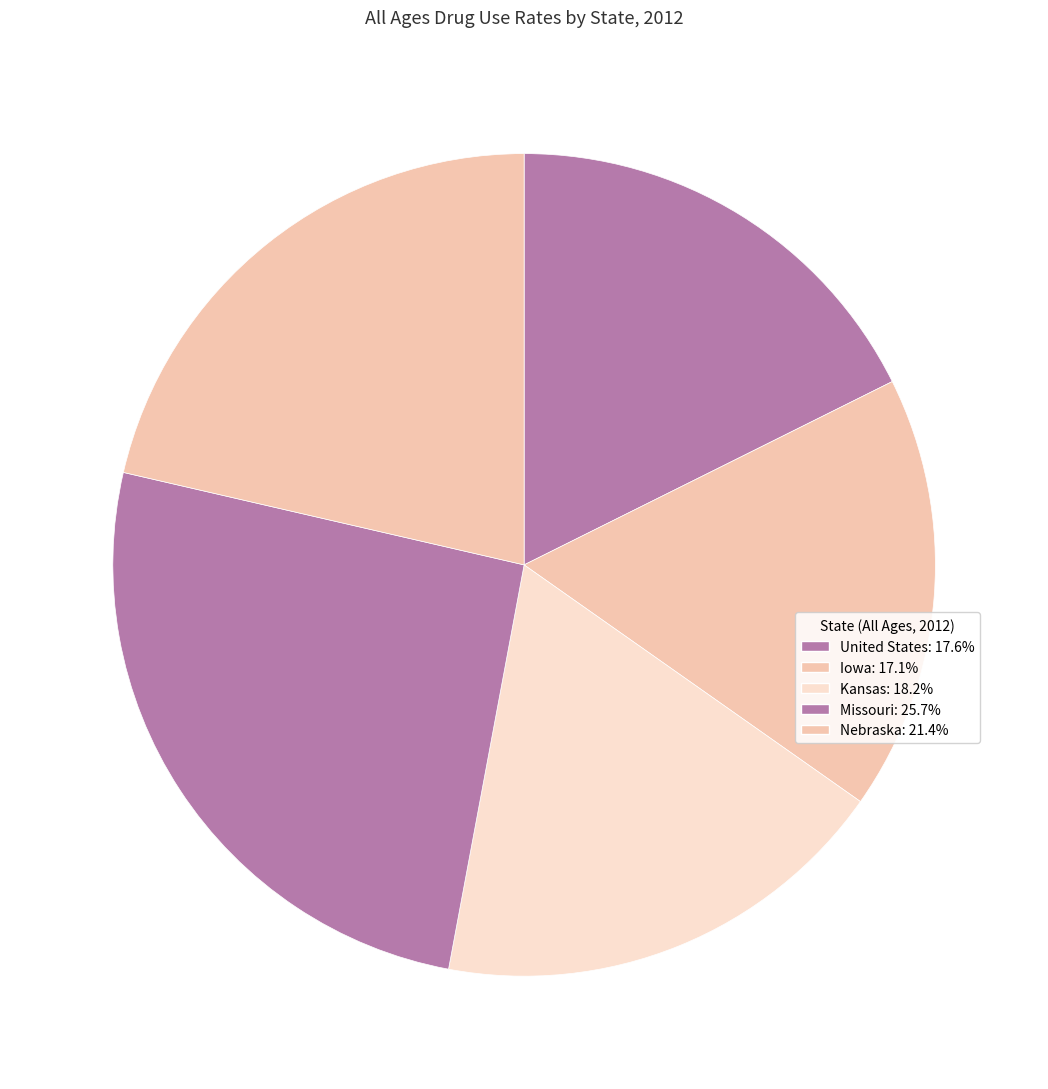

What is the ratio of the value at Nebraska to the value at United States?

1.2